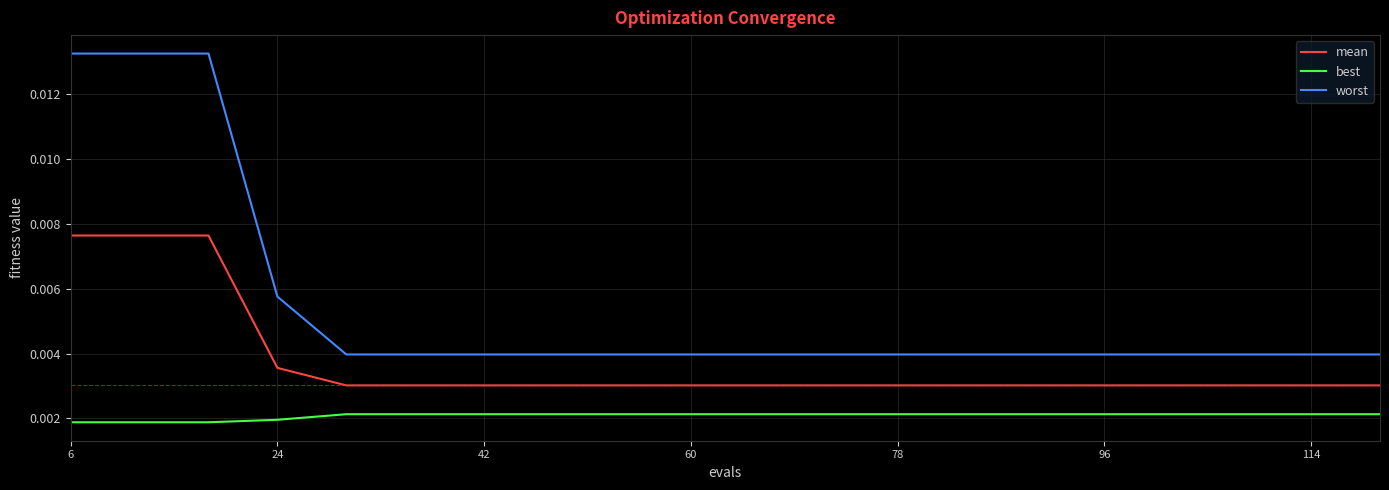

Which series has the largest range (max minus min)?

worst